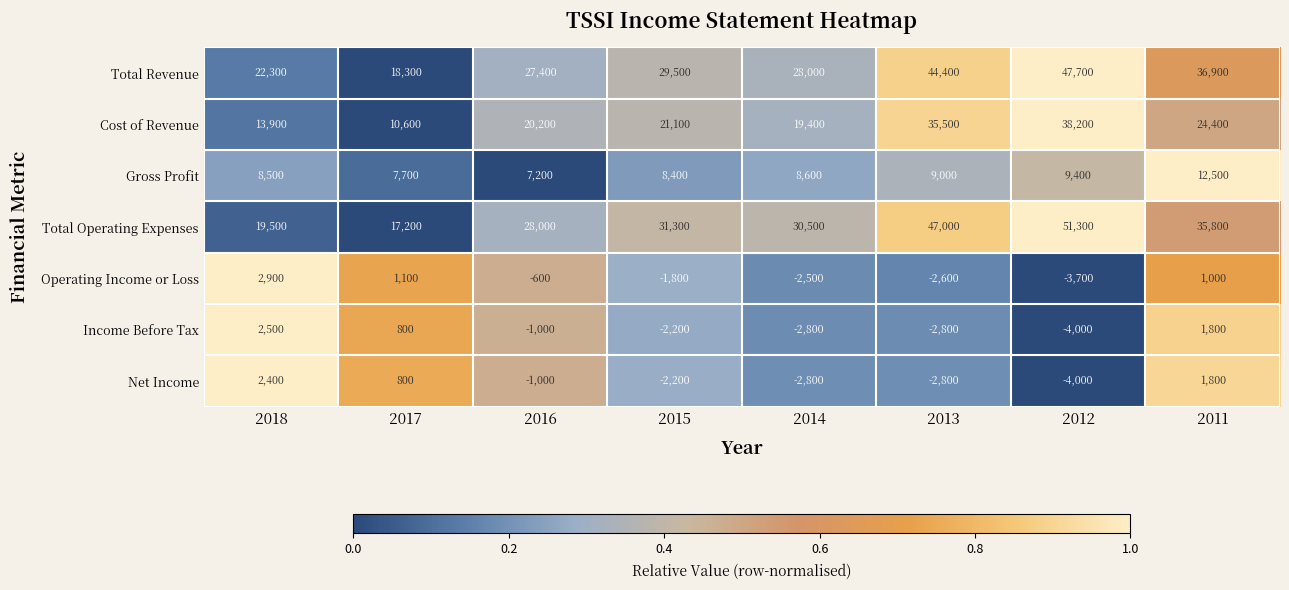

The value of Operating Income or Loss at 2016 is -600. True or false?

True